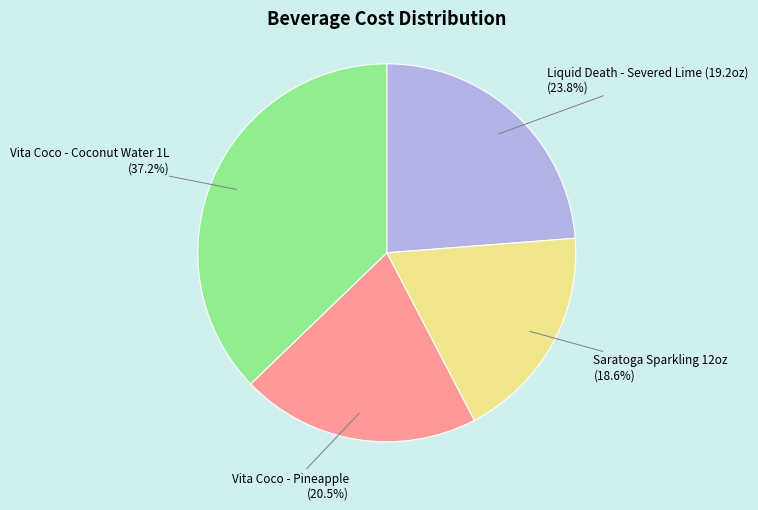

To the nearest percent, what portion does Liquid Death - Severed Lime (19.2oz) represent?

24%